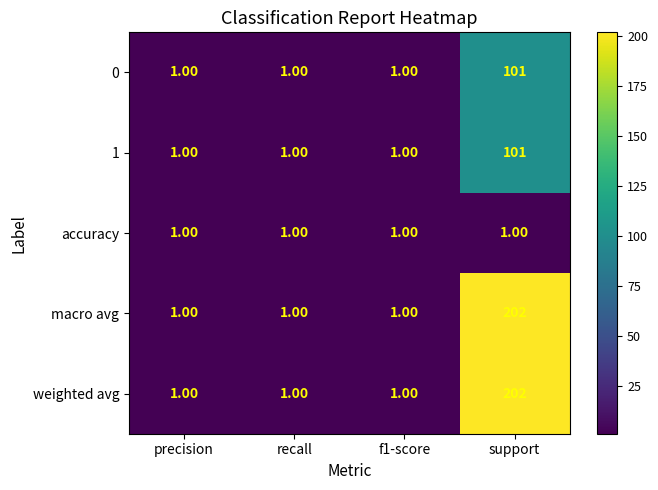

What is the difference between the maximum and minimum values in the macro avg series?

201